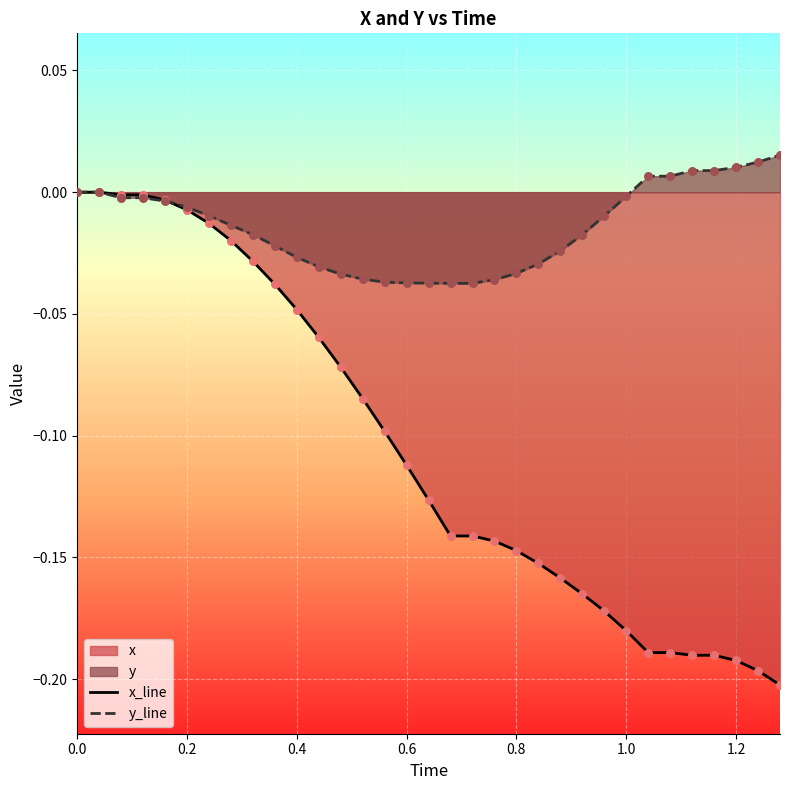

At how many categories does at least one series exceed 0?

7